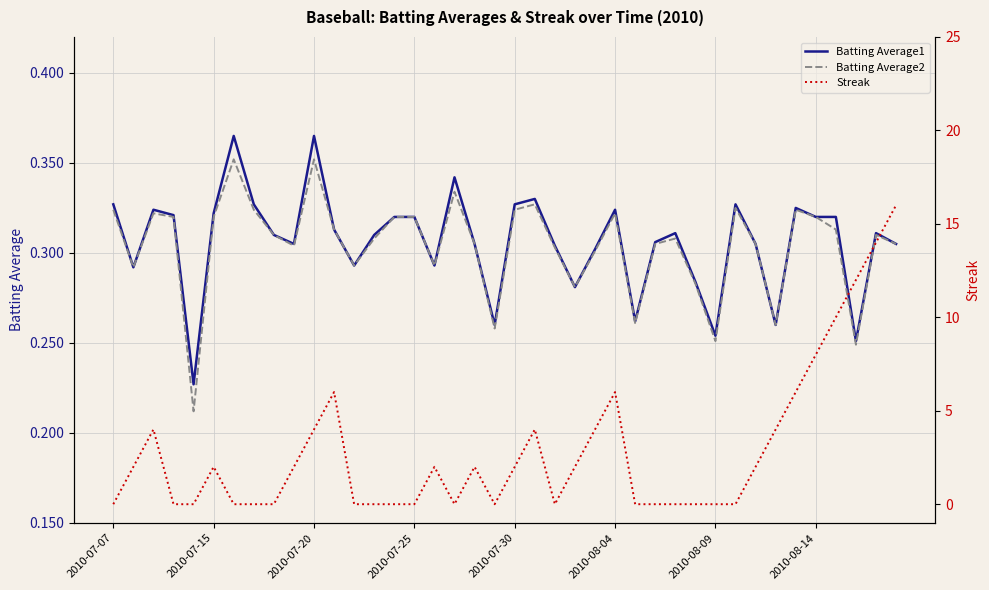

Reading left to right, transcribe all the data shown in this chart.

Batting Average1: 0.3	0.3	0.3	0.3	0.2	0.3	0.4	0.3	0.3	0.3	0.4	0.3	0.3	0.3	0.3	0.3	0.3	0.3	0.3	0.3	0.3	0.3	0.3	0.3	0.3	0.3	0.3	0.3	0.3	0.3	0.3	0.3	0.3	0.3	0.3	0.3	0.3	0.3	0.3	0.3
Batting Average2: 0.3	0.3	0.3	0.3	0.2	0.3	0.4	0.3	0.3	0.3	0.4	0.3	0.3	0.3	0.3	0.3	0.3	0.3	0.3	0.3	0.3	0.3	0.3	0.3	0.3	0.3	0.3	0.3	0.3	0.3	0.3	0.3	0.3	0.3	0.3	0.3	0.3	0.2	0.3	0.3
Streak: 0.0	2.0	4.0	0.0	0.0	2.0	0.0	0.0	0.0	2.0	4.0	6.0	0.0	0.0	0.0	0.0	2.0	0.0	2.0	0.0	2.0	4.0	0.0	2.0	4.0	6.0	0.0	0.0	0.0	0.0	0.0	0.0	2.0	4.0	6.0	8.0	10.0	12.0	14.0	16.0